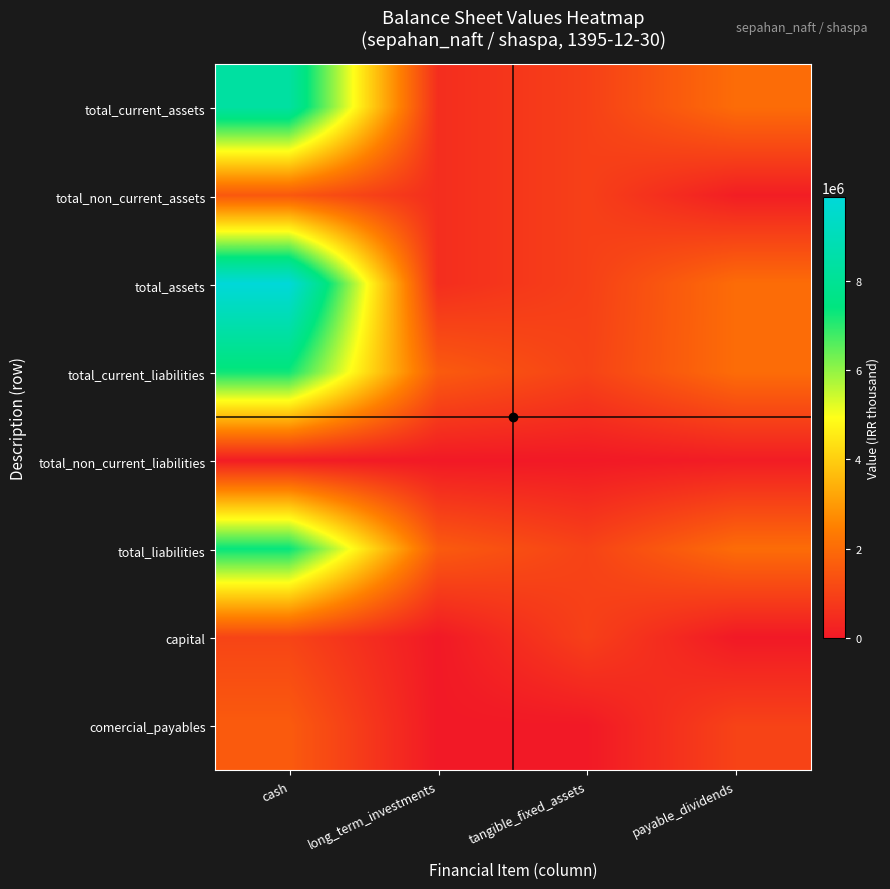

How many data points does each series have?

4